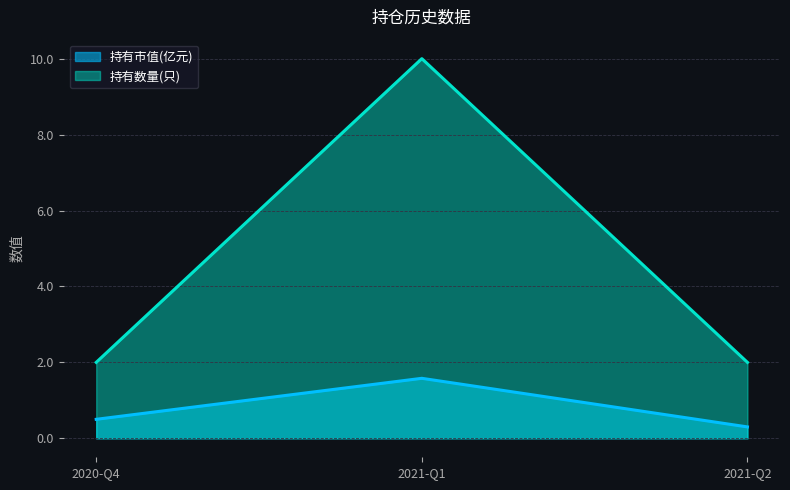

What is the difference between the maximum and second lowest values in the 持有市值(亿元) series?

1.1